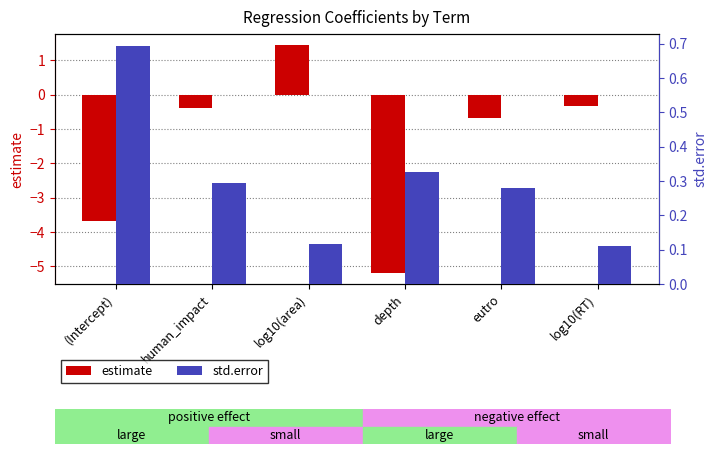

Where is estimate nearest to the value -1?

eutro